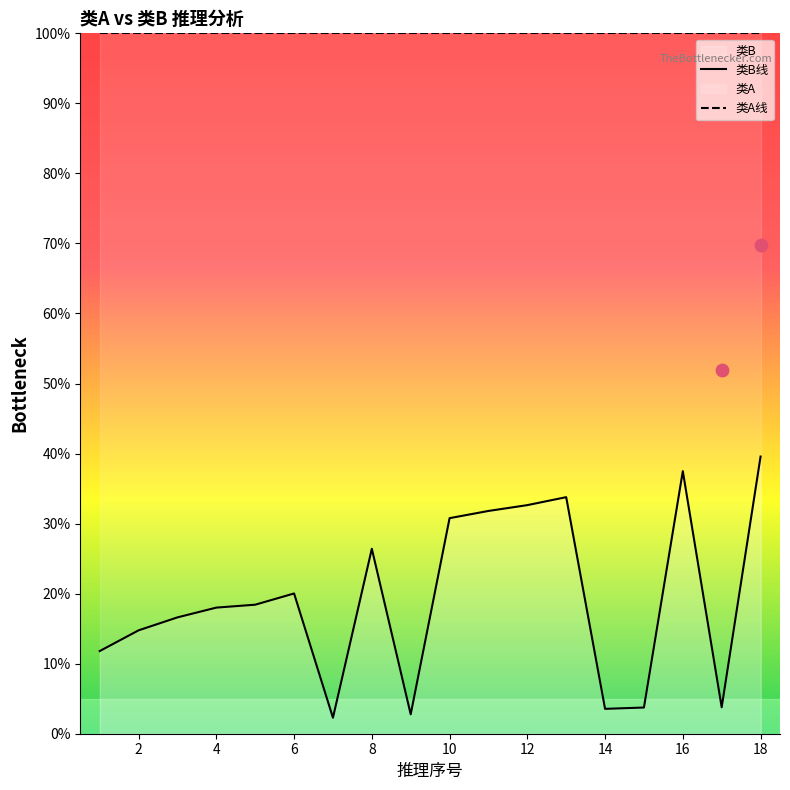

What is the maximum value for 类A线?

100.0